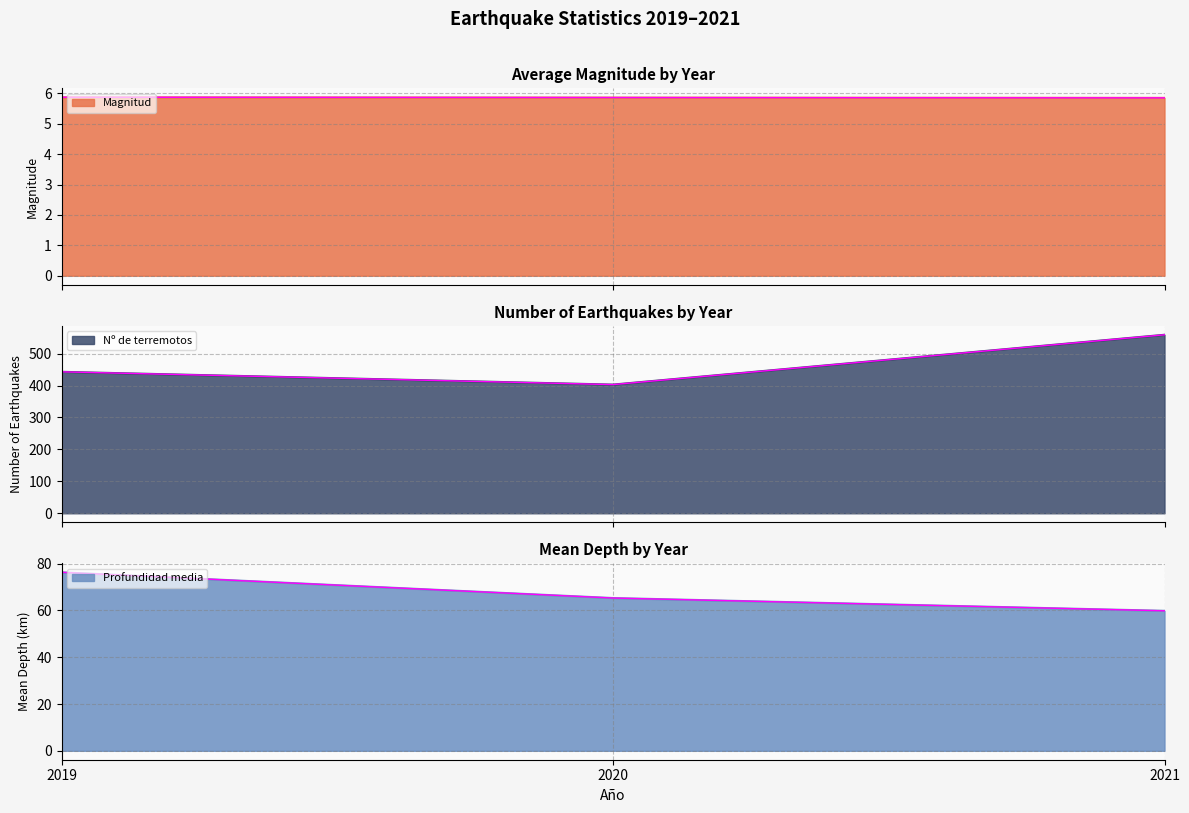

What is the average value of the Magnitud series?

5.9